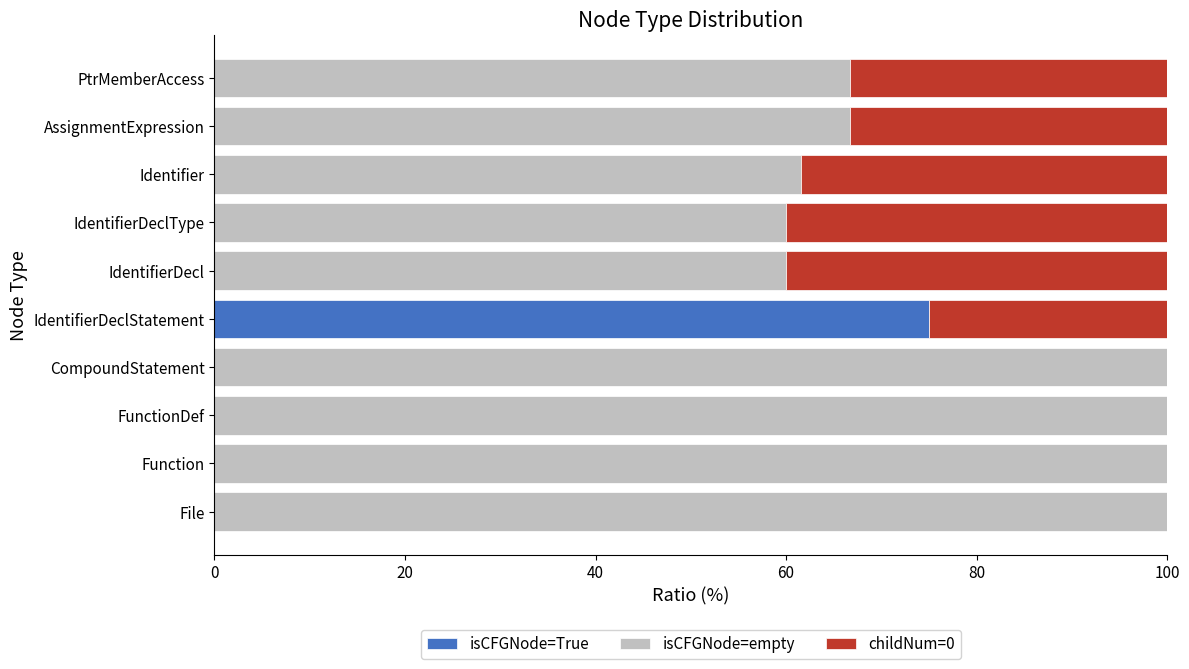

What is the sum of all isCFGNode=True values?

75.0